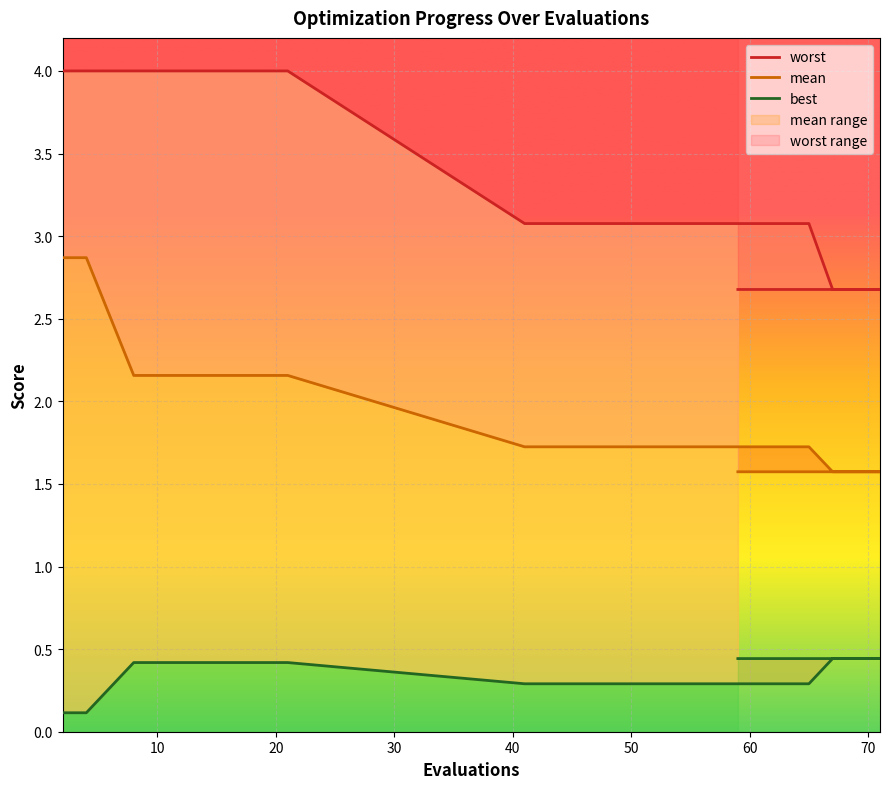

Count the number of data series in this chart.

3